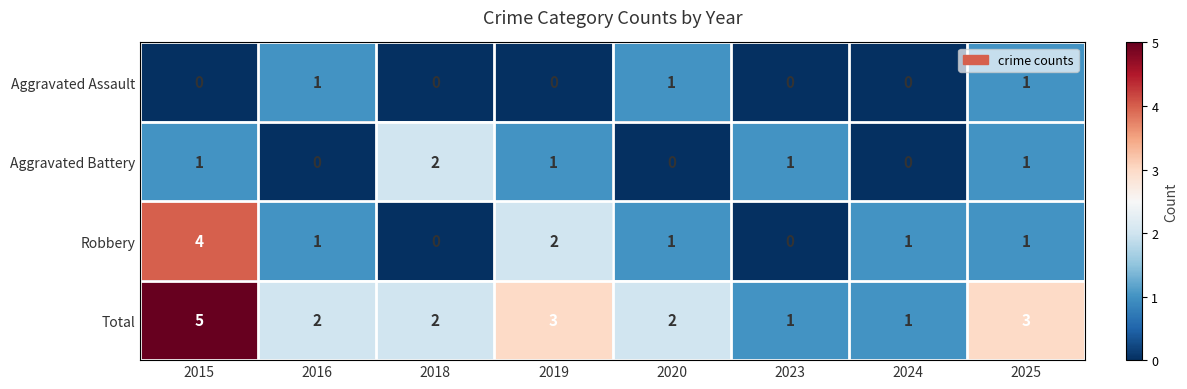

Between 2018 and 2019, which series saw the biggest shift?

Robbery